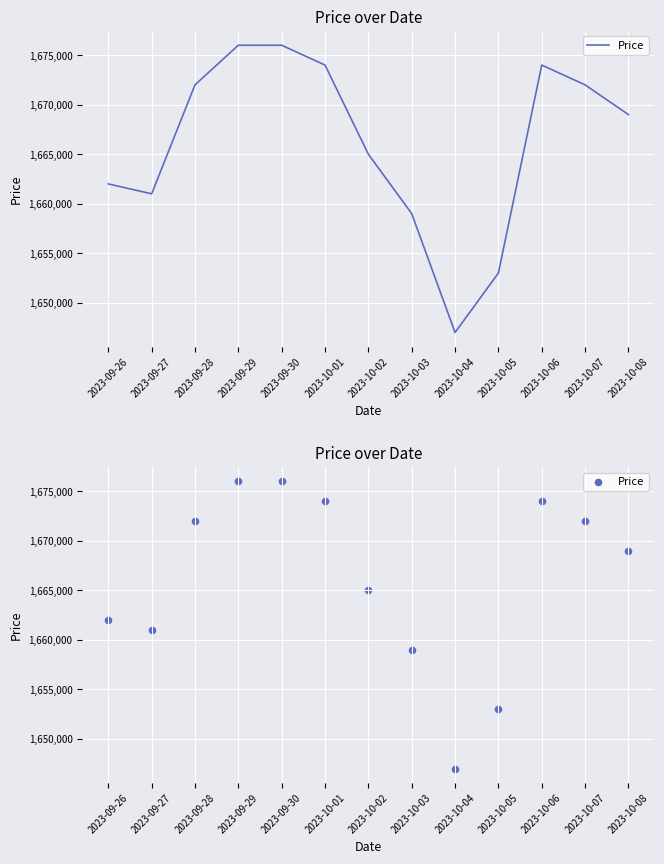

Approximately how many times larger is the value at 2023-09-27 compared to 2023-10-06?

1.0